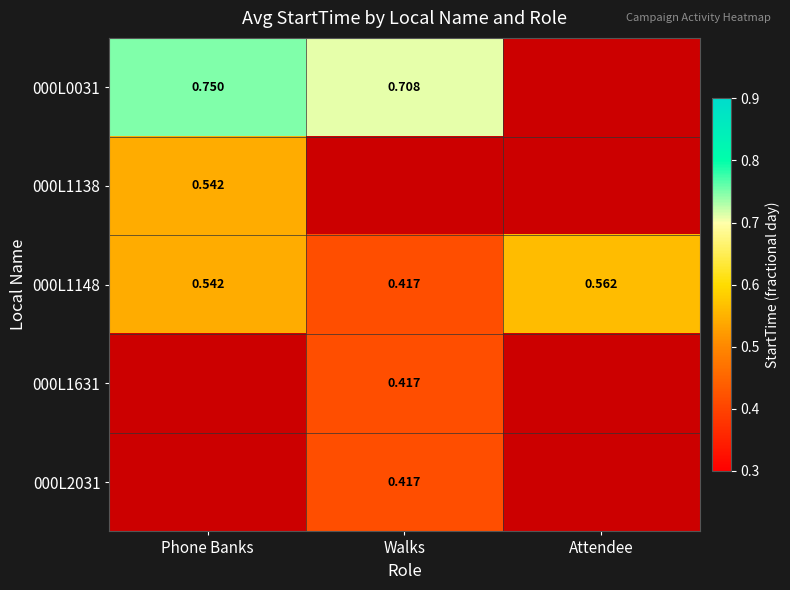

Which category has the highest value in the 000L1148 series?

Attendee